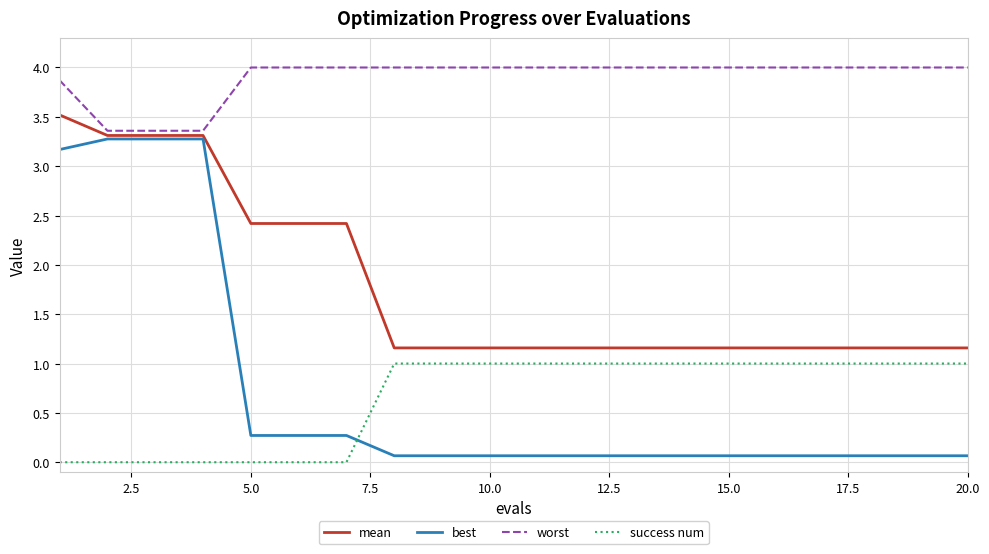

True or false: mean and success num cross at least once.

False